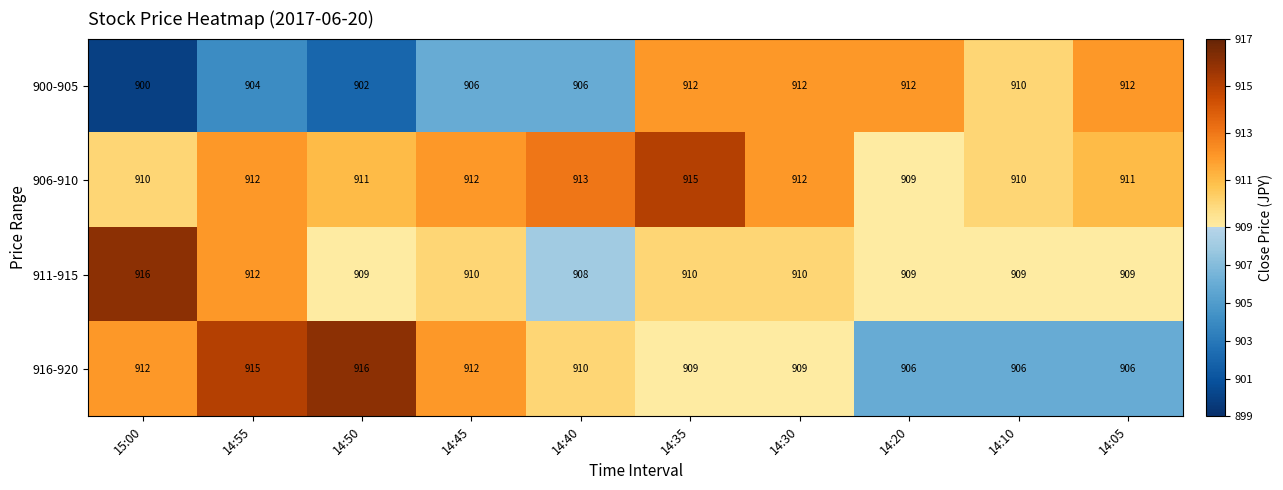

Which series has the largest range (max minus min)?

900-905